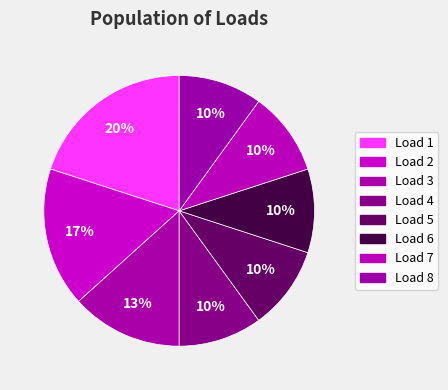

How many slices are in this pie chart?

8